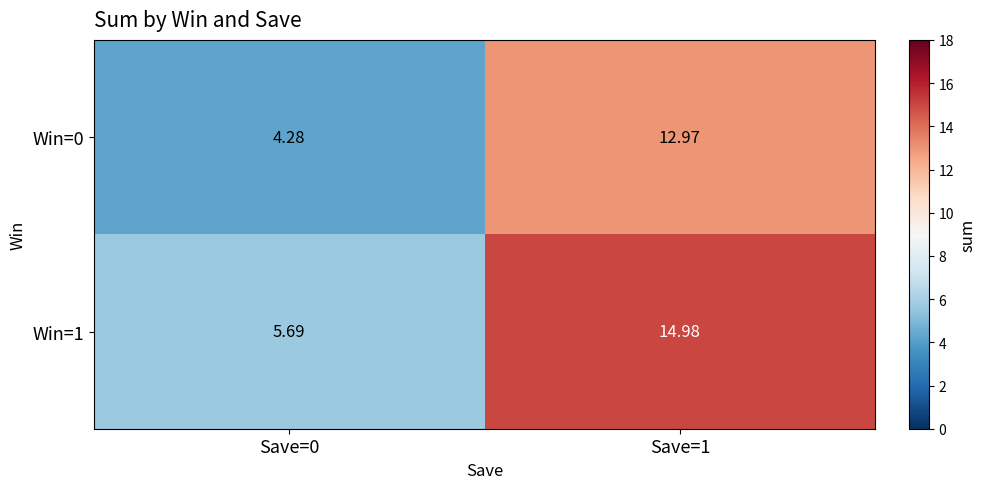

Rank the series by their average value, from highest to lowest.

Win=1, Win=0